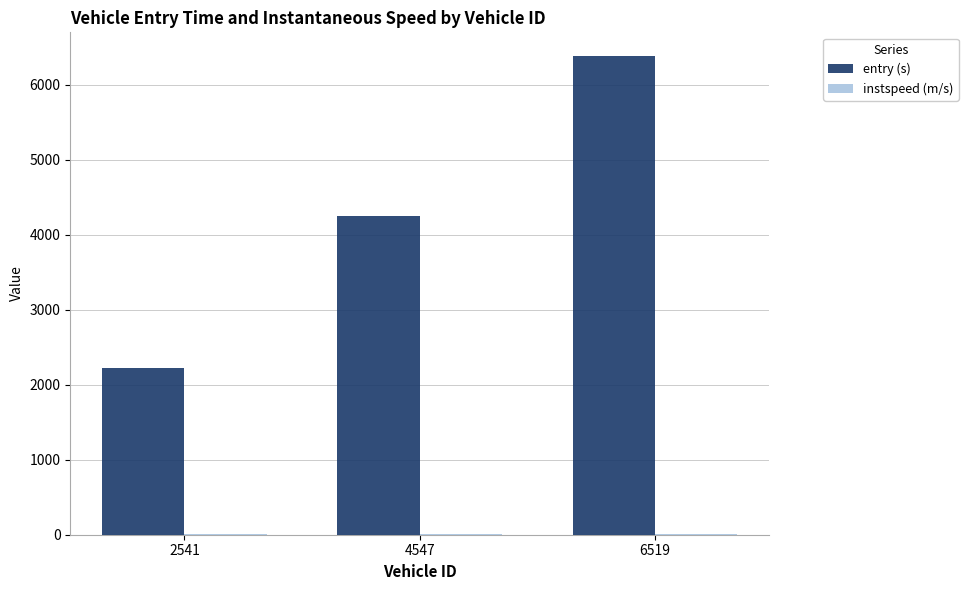

What is the sum of all entry (s) values?

12855.4